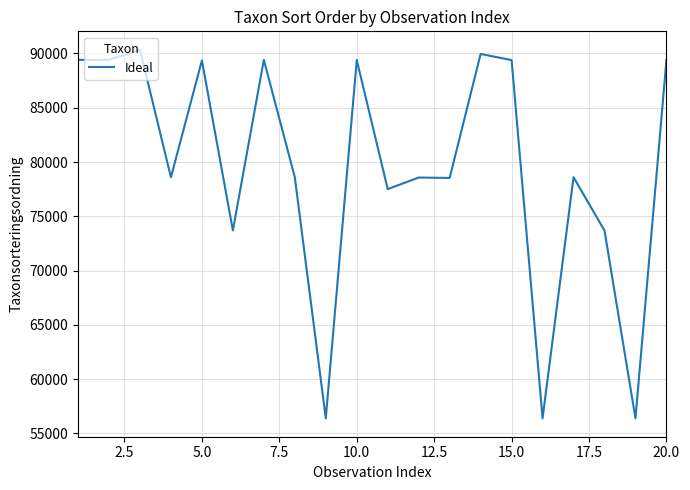

What is the maximum value shown in the chart?

90339